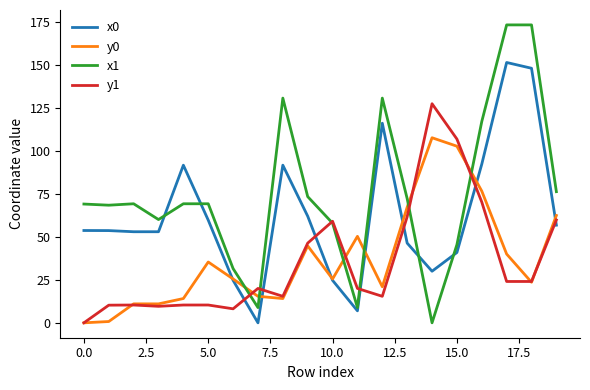

True or false: x0 and y1 intersect in this chart.

True